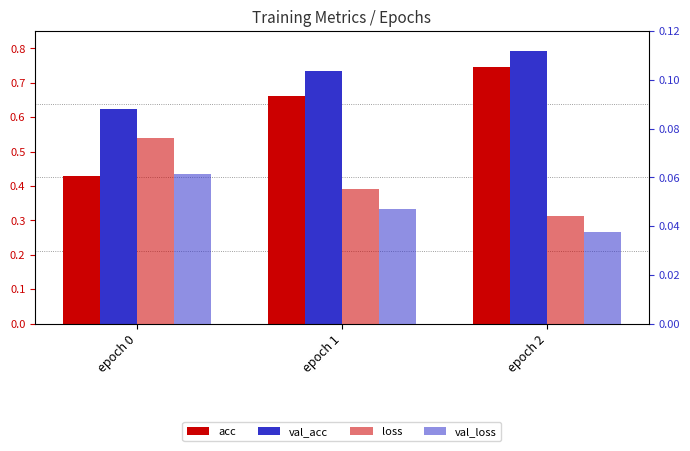

Reading left to right, list all the values displayed in this chart.

acc: epoch 0=0.4	epoch 1=0.7	epoch 2=0.7
val_acc: epoch 0=0.6	epoch 1=0.7	epoch 2=0.8
loss: epoch 0=0.1	epoch 1=0.1	epoch 2=0.0
val_loss: epoch 0=0.1	epoch 1=0.0	epoch 2=0.0